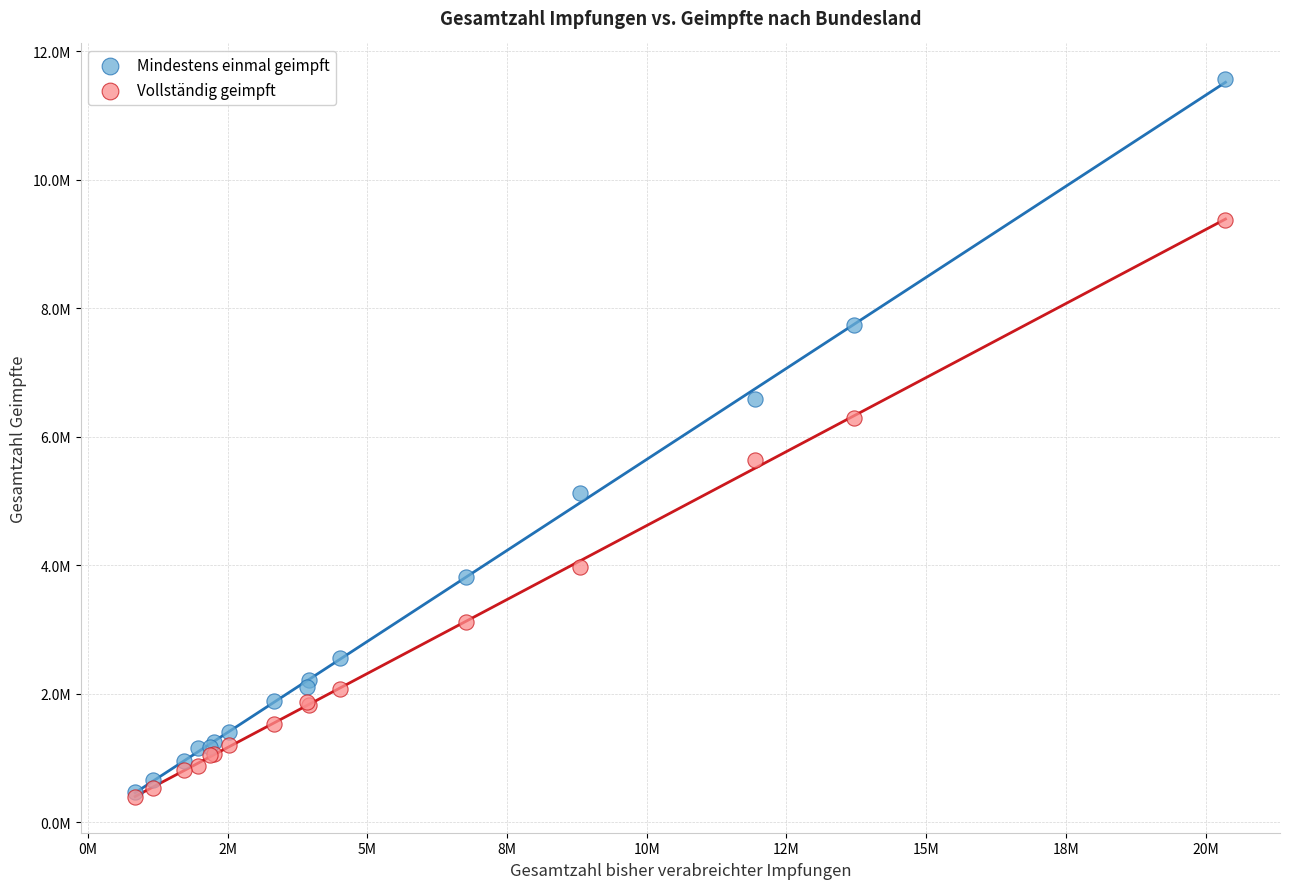

What are all the series names shown in the legend?

Mindestens einmal geimpft, Vollständig geimpft